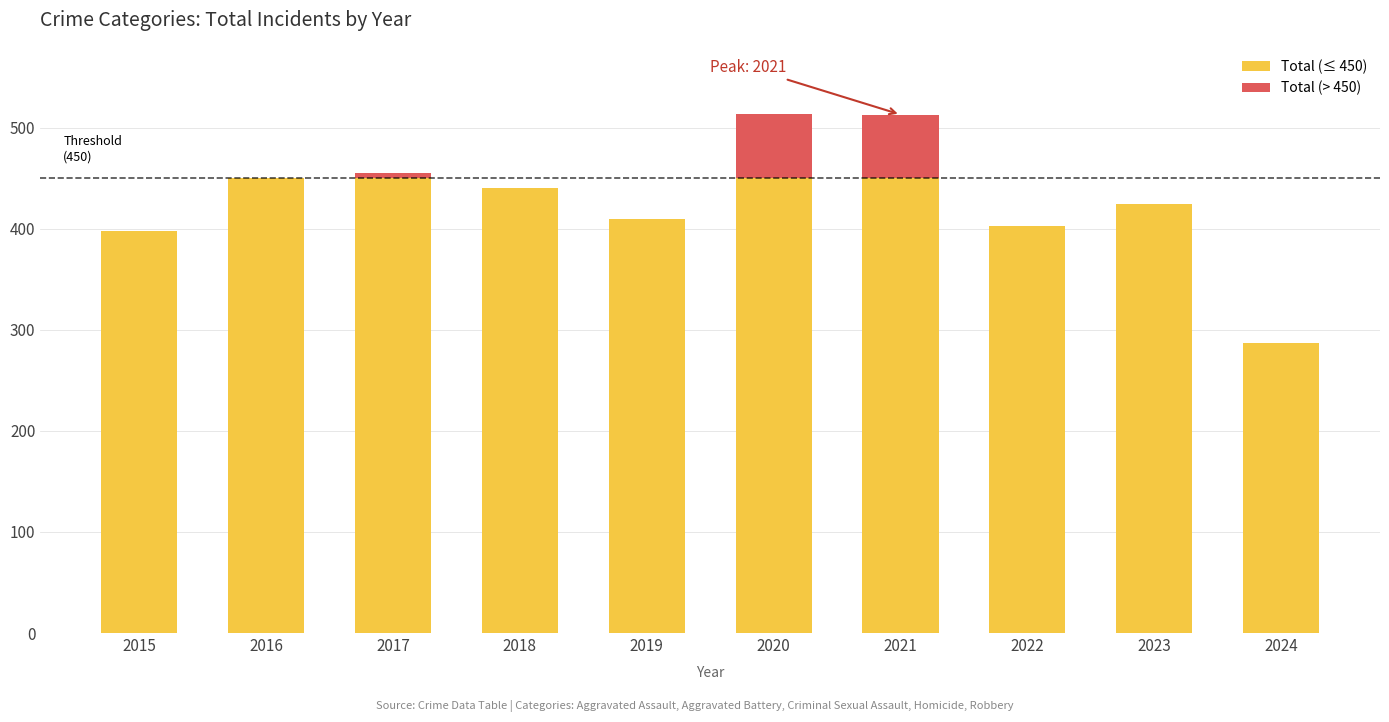

At how many categories does at least one series exceed 230?

10